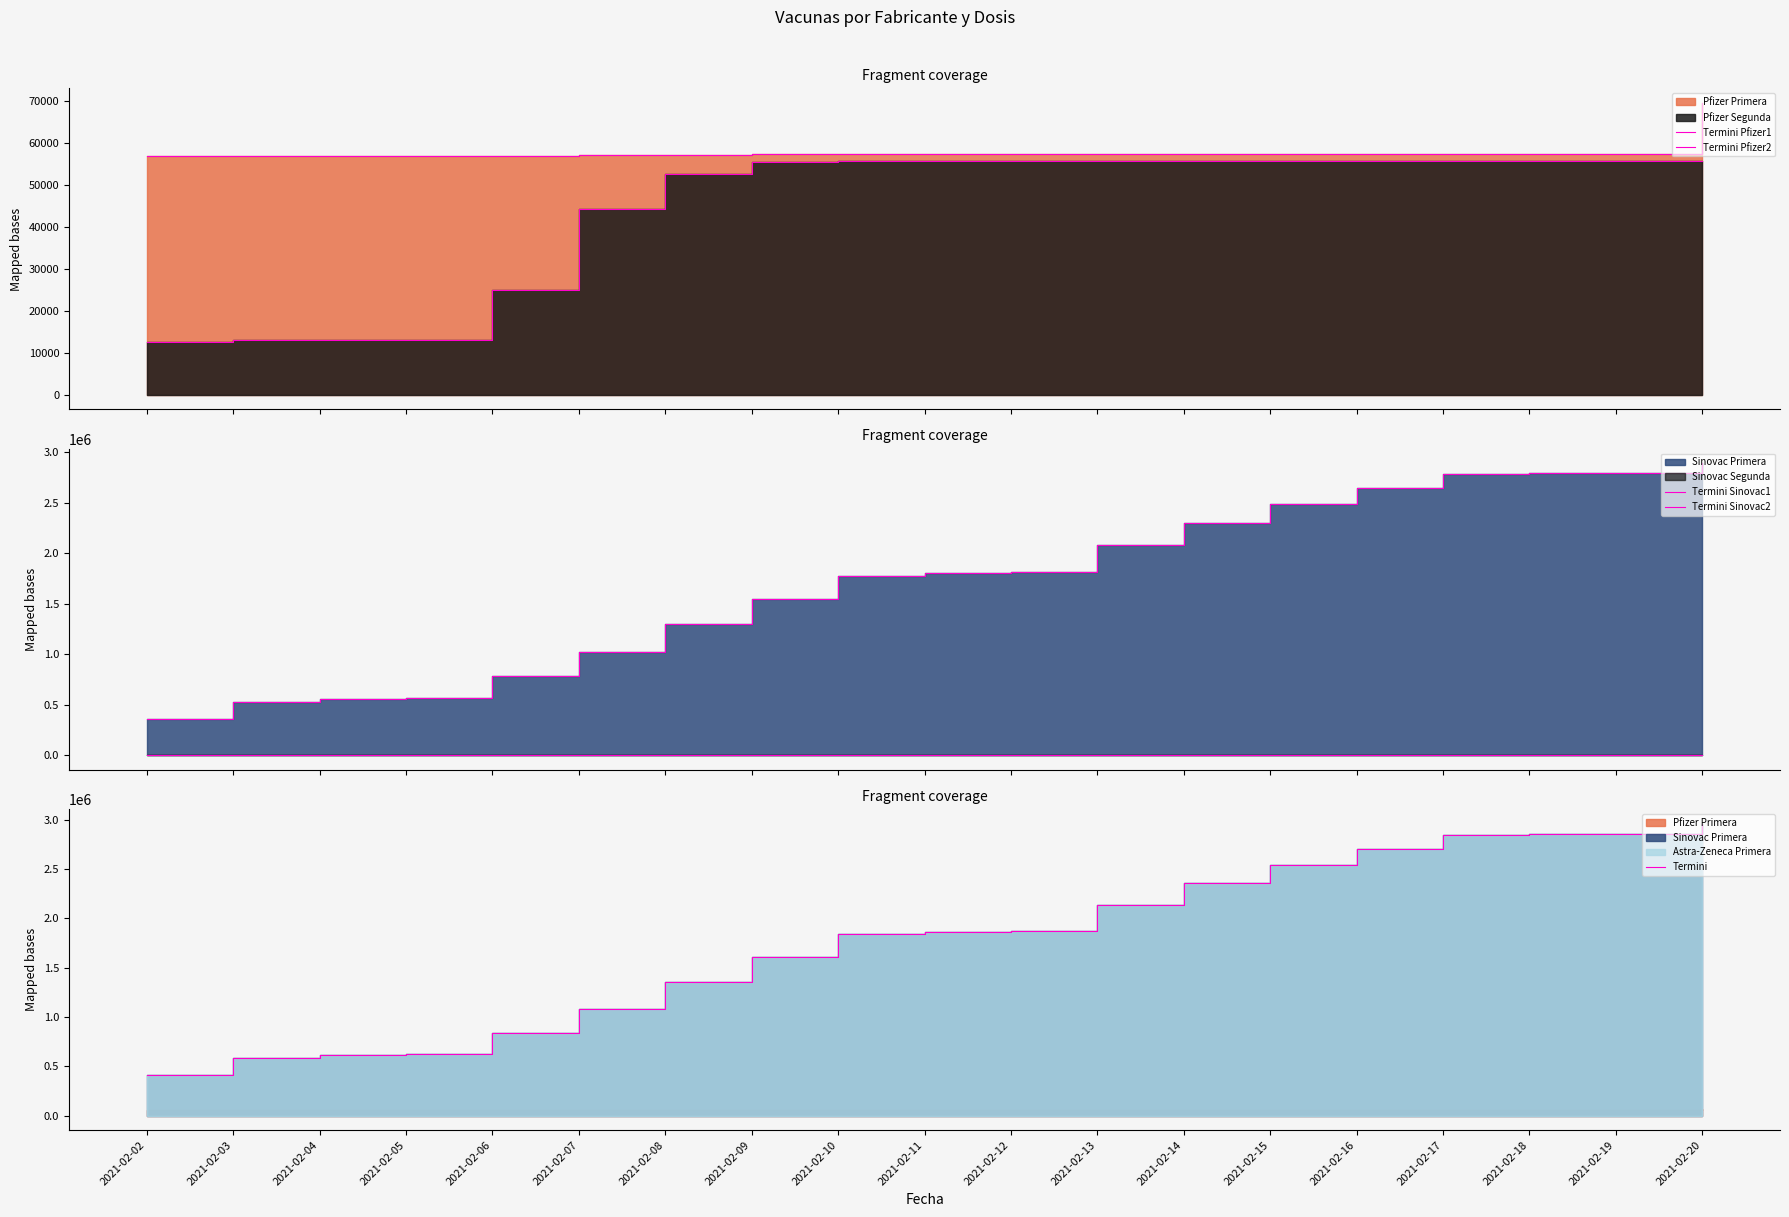

At how many categories does at least one series exceed 987531?

14